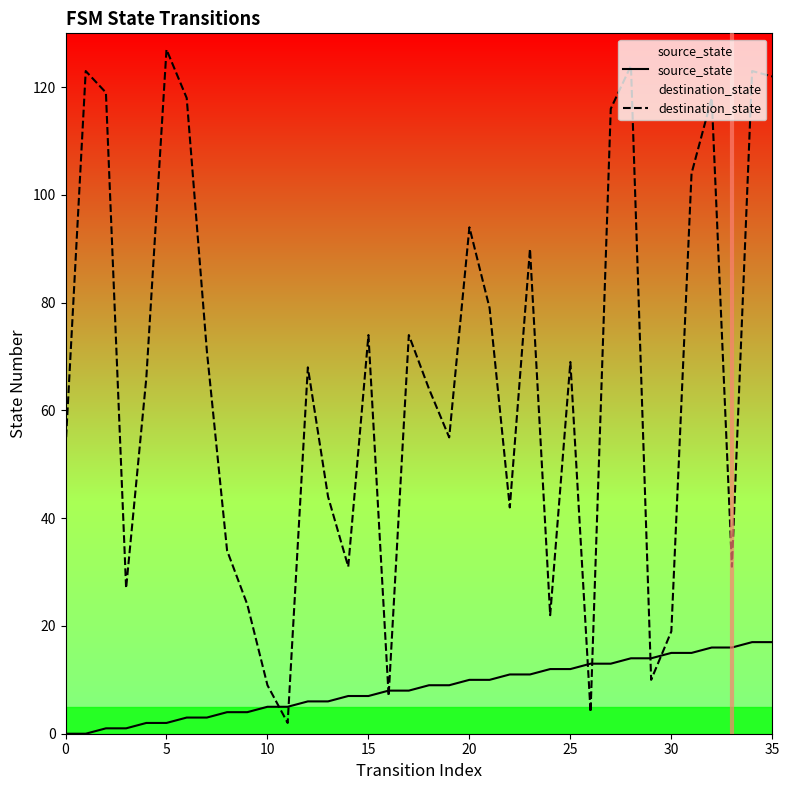

Rank the series by their maximum value, from highest to lowest.

destination_state, source_state